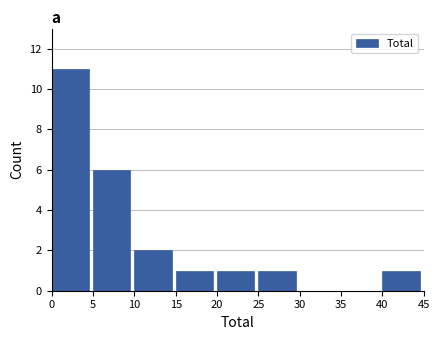

Reading left to right, list every bar in this chart as the range it spans on the x-axis followed by its height. The values are not printed on the chart, so give them approximately, as read against the axis.

0 to 5: 11
5 to 10: 6
10 to 15: 2
15 to 20: 1
20 to 25: 1
25 to 30: 1
30 to 35: 0
35 to 40: 0
40 to 45: 1